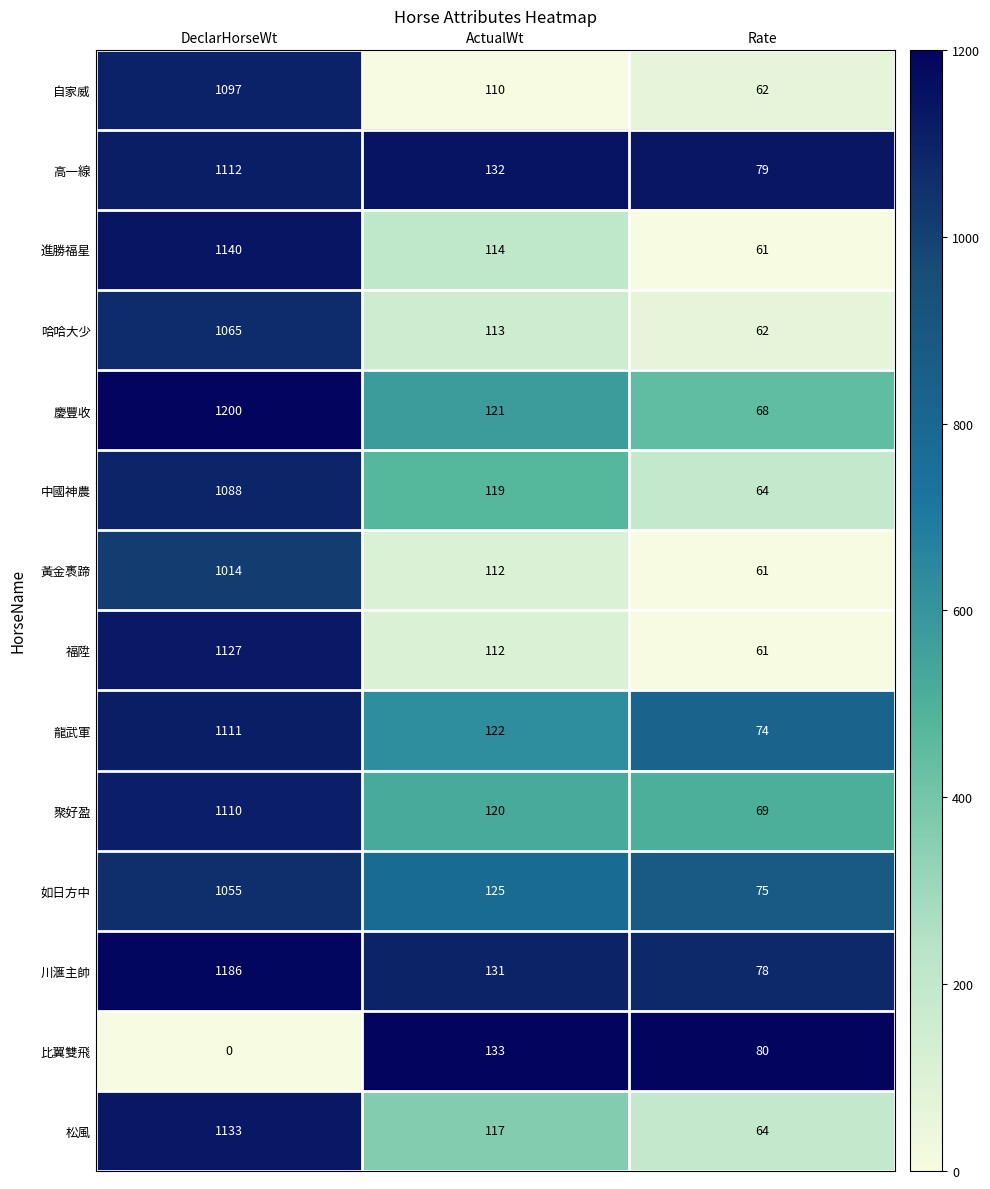

Rank the series by their maximum value, from highest to lowest.

慶豐收, 川滙主帥, 進勝福星, 松風, 福陞, 高一線, 龍武軍, 聚好盈, 自家威, 中國神農, 哈哈大少, 如日方中, 黃金褭蹄, 比翼雙飛